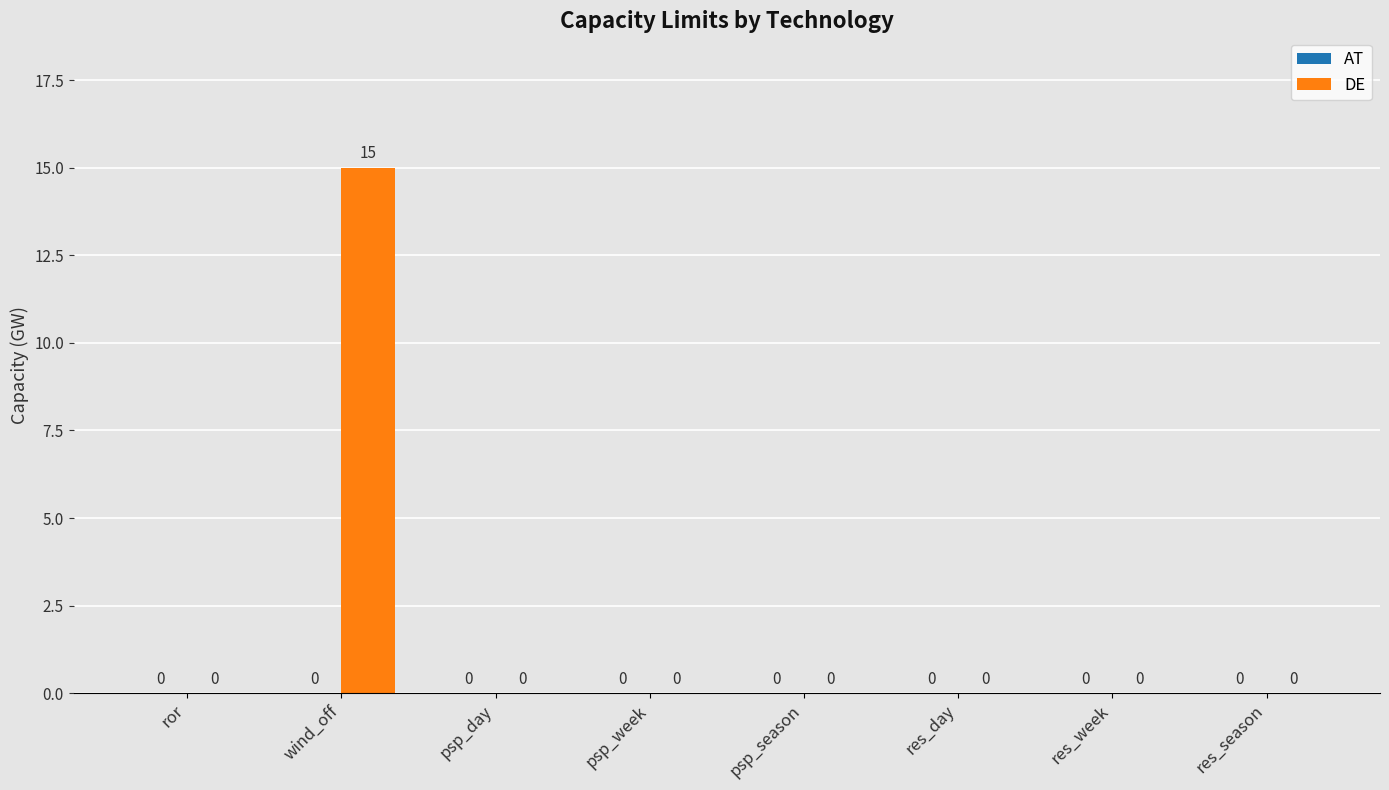

What is the greatest value displayed?

15